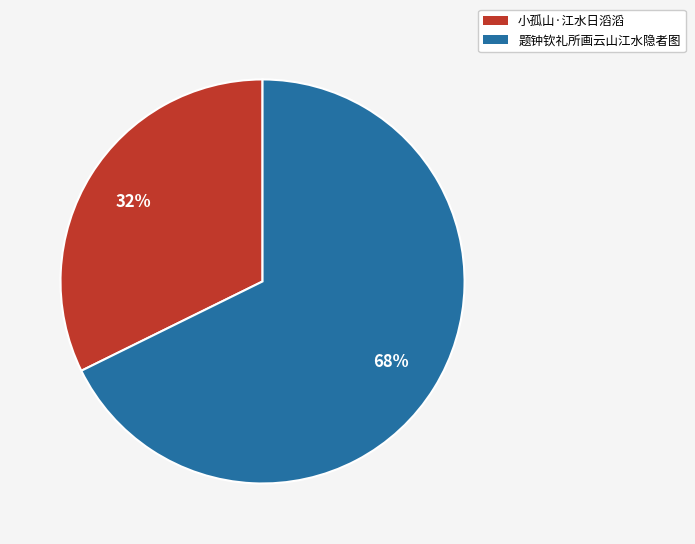

Is 小孤山·江水日滔滔 the majority of the pie?

No